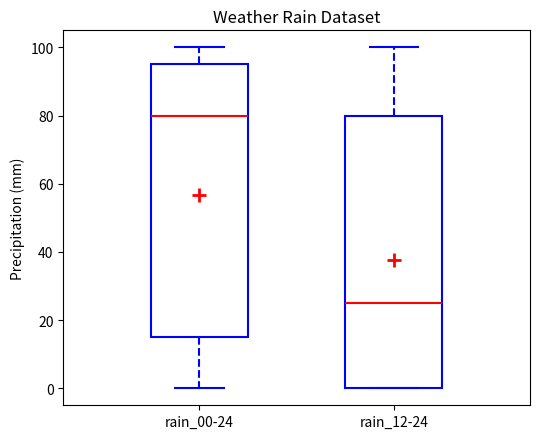

Reading left to right, read every box against the y-axis: the position of its median line, the range the box covers, and the ends of its whiskers. The values are not printed on the chart, so give them approximately, as read against the axis.

rain_00-24: median 80, box 16 to 96, whiskers 0 to 100
rain_12-24: median 26, box 0 to 80, whiskers 0 to 100